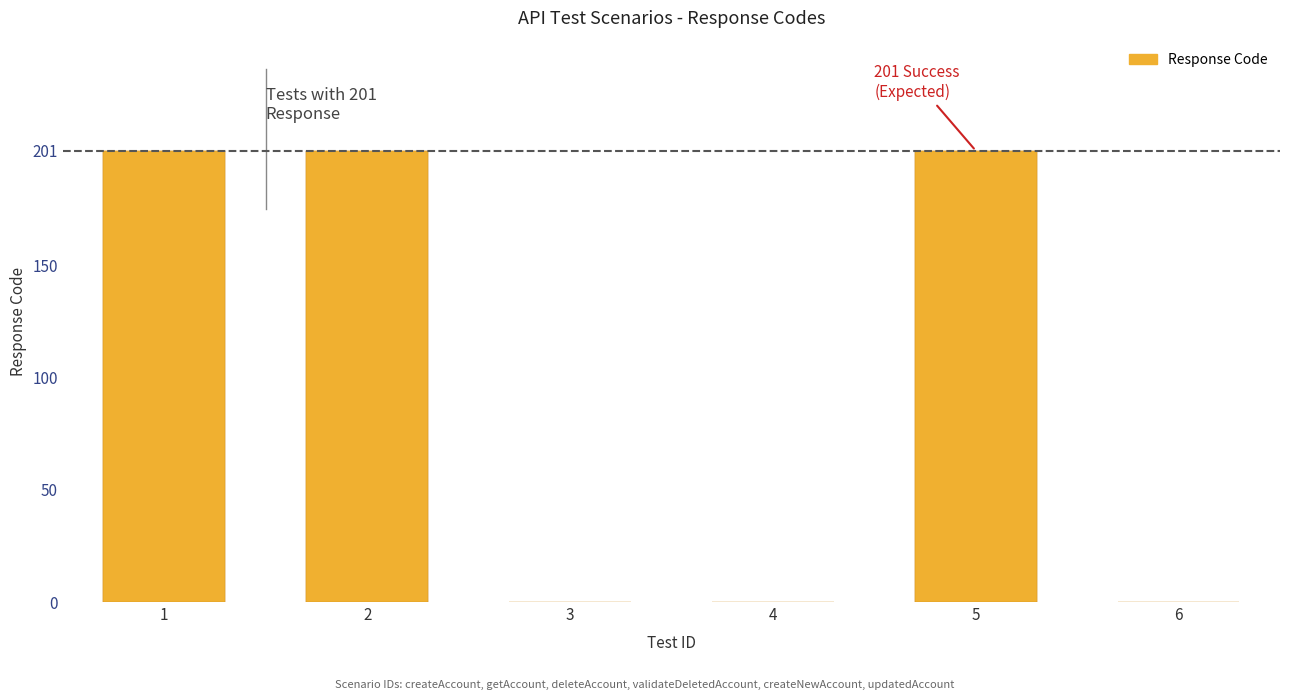

Count the values in the range 0 to 201.

6